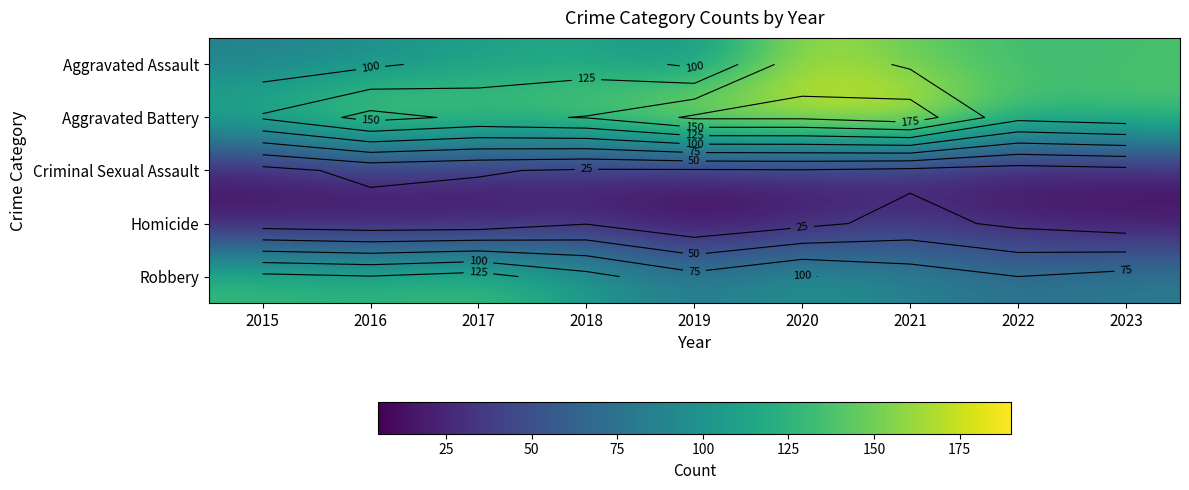

What is the total value across all series at 2016?

422